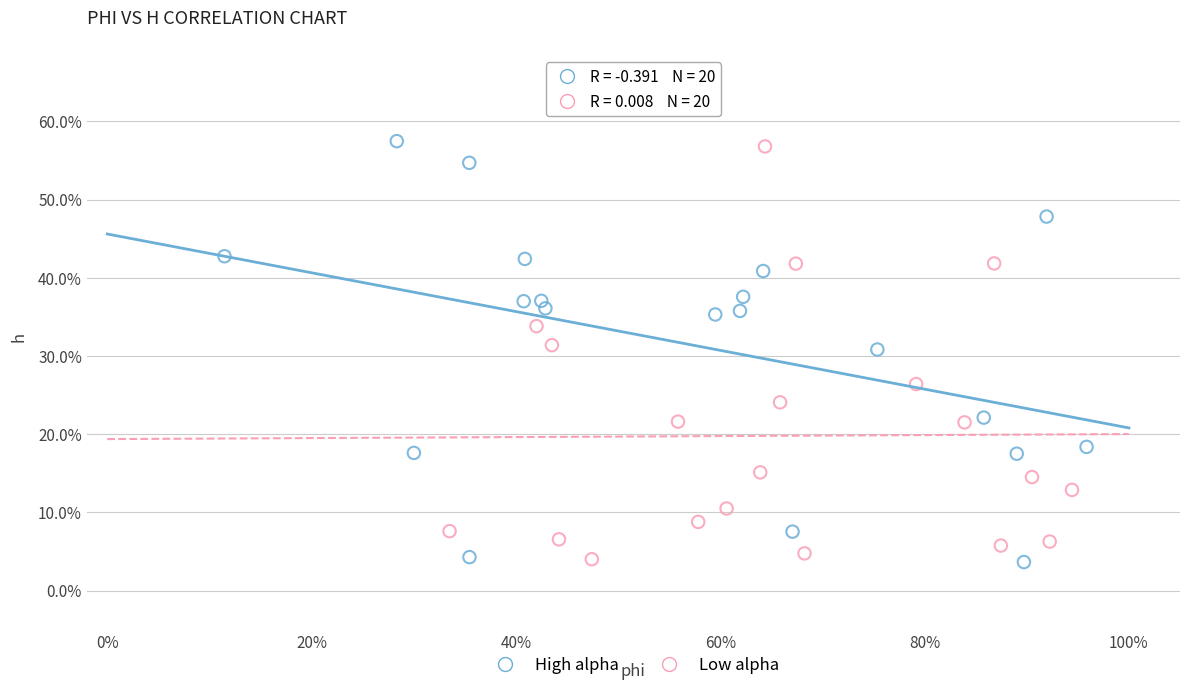

Which series reaches the maximum Y coordinate?

High alpha